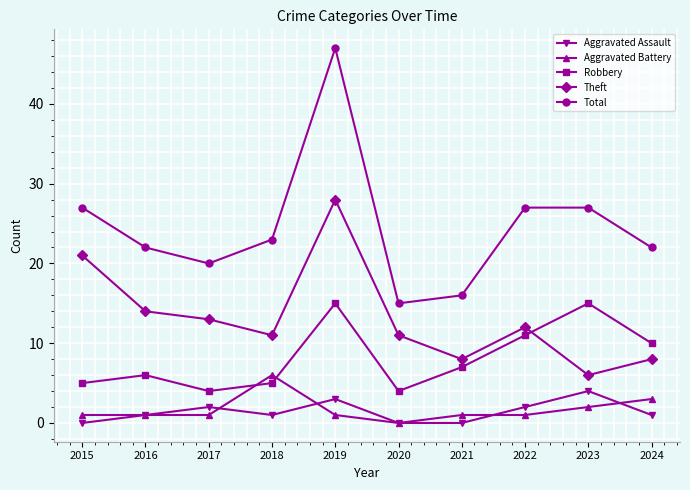

At which category is the sum across all series the highest?

2019